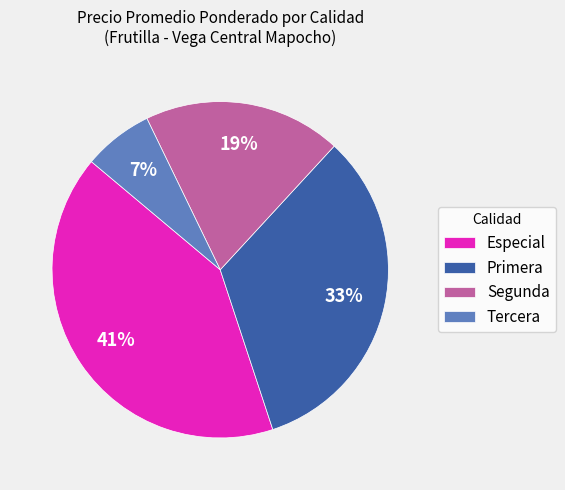

Which slice is the smallest?

Tercera